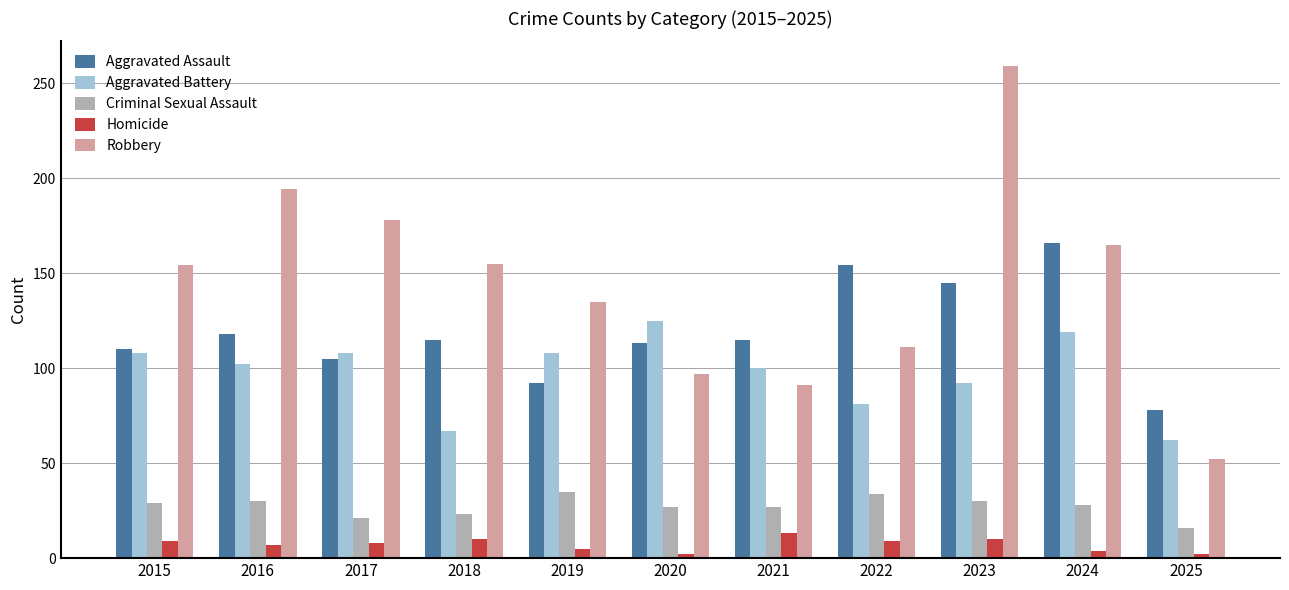

What is the sum of all Robbery values?

1591